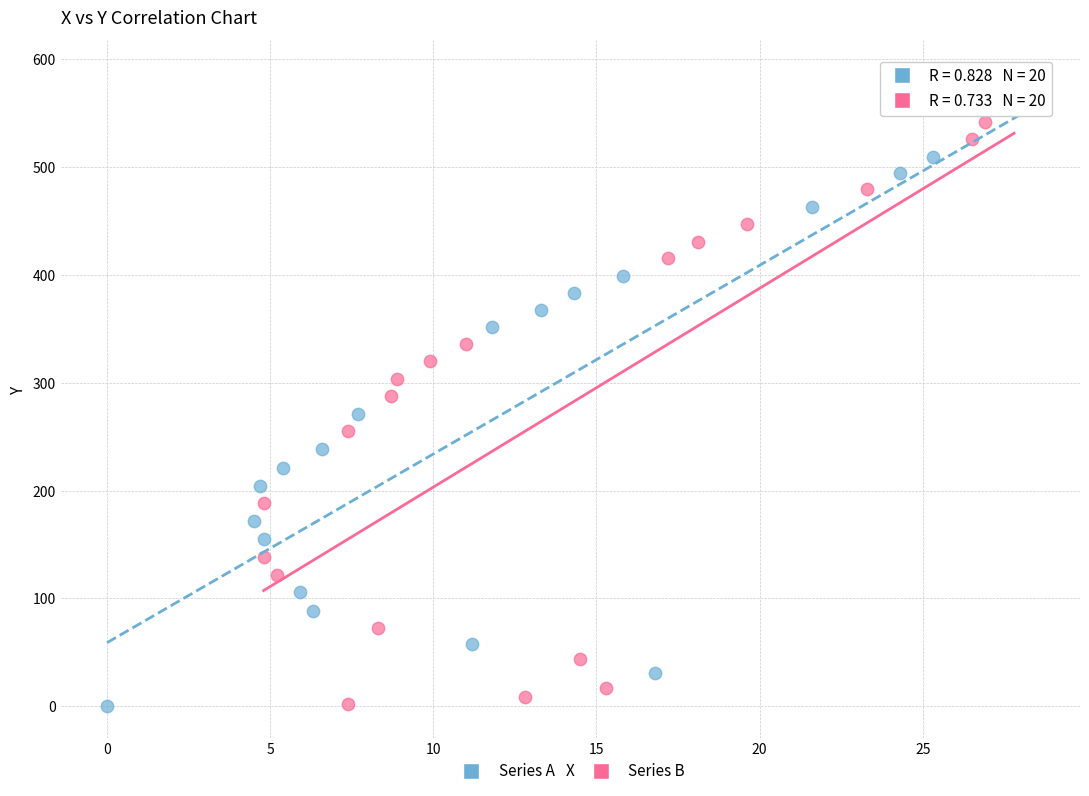

Which series has the largest Y range (max minus min)?

Series A